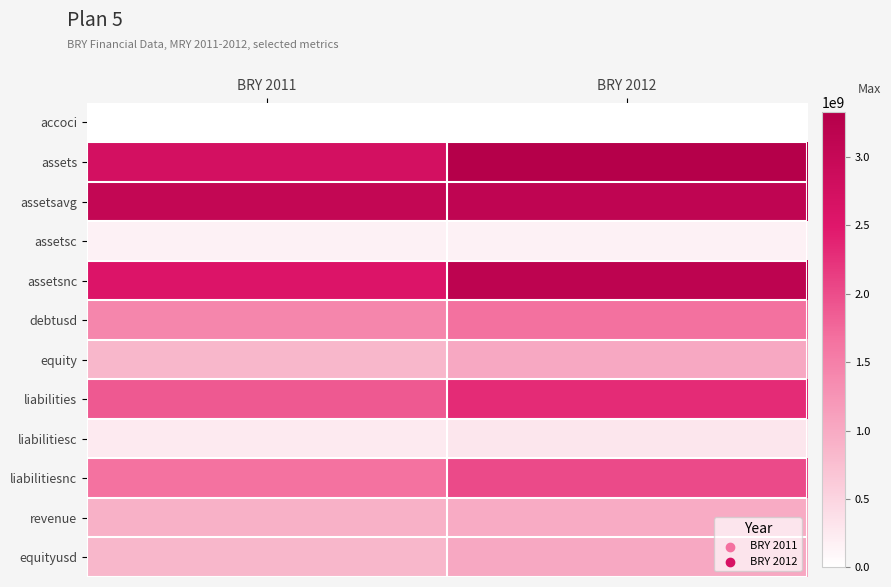

Reading left to right, transcribe all the data shown in this chart.

accoci: BRY 2011=-5517000	BRY 2012=0
assets: BRY 2011=2734952000	BRY 2012=3325402000
assetsavg: BRY 2011=3041649750	BRY 2012=3107254000
assetsc: BRY 2011=167634000	BRY 2012=157025000
assetsnc: BRY 2011=2567318000	BRY 2012=3168377000
debtusd: BRY 2011=1416062000	BRY 2012=1668167000
equity: BRY 2011=840729000	BRY 2012=1014791000
liabilities: BRY 2011=1894223000	BRY 2012=2310611000
liabilitiesc: BRY 2011=235936000	BRY 2012=286632000
liabilitiesnc: BRY 2011=1658287000	BRY 2012=2023979000
revenue: BRY 2011=921342000	BRY 2012=978599000
equityusd: BRY 2011=840729000	BRY 2012=1014791000